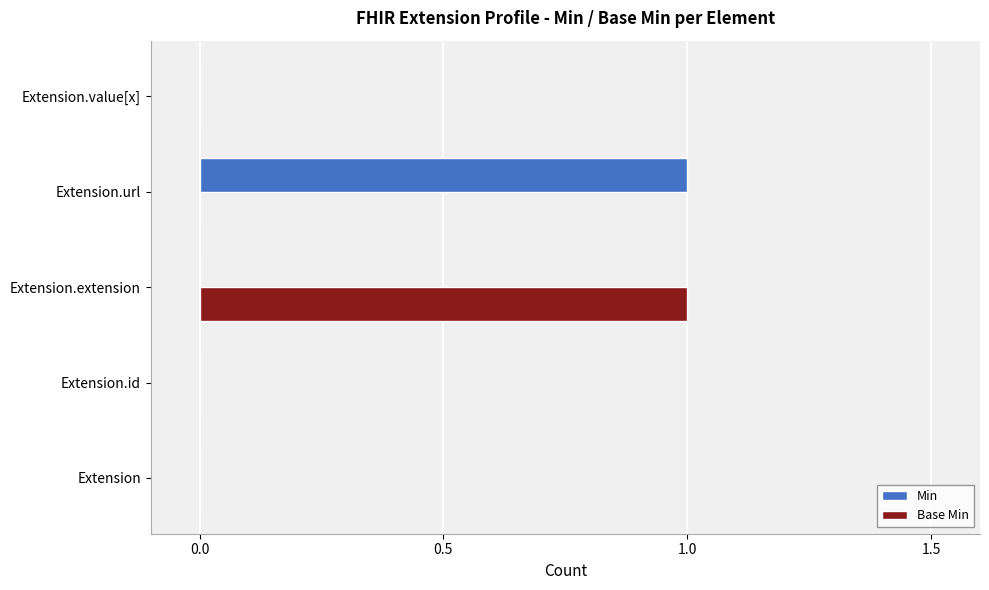

What is the maximum value for Min?

1